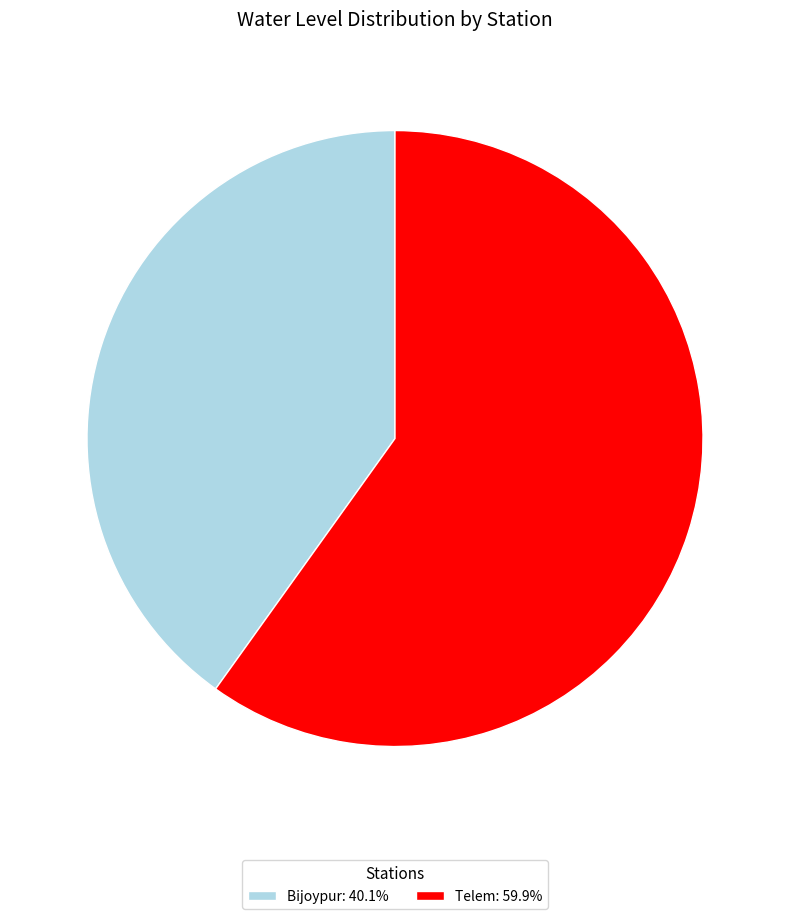

Do Telem: 59.9% and Bijoypur: 40.1% together represent more than half of the pie?

Yes